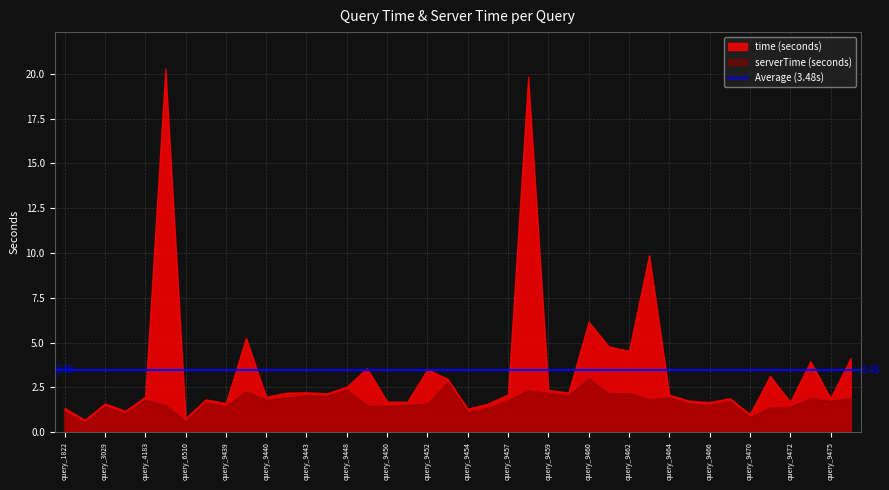

Does the chart display data point markers on the line(s)?

No